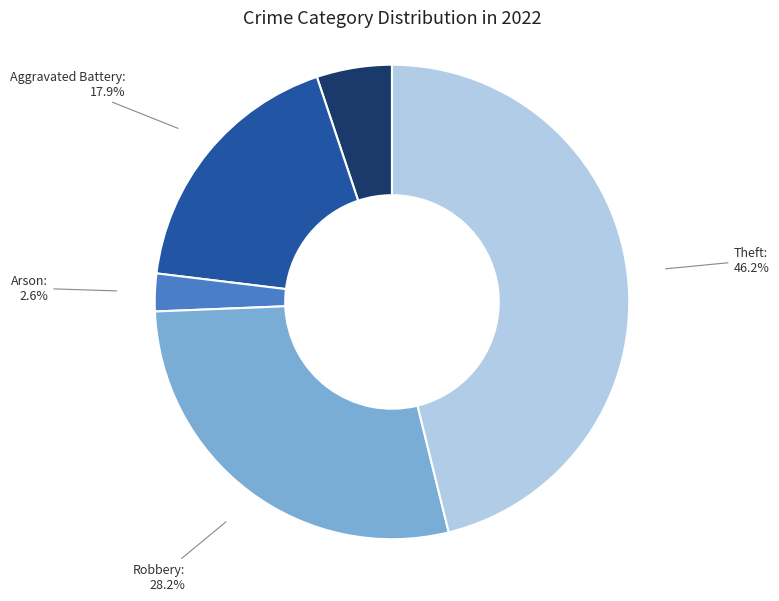

To the nearest percent, what is the difference between the Theft and Aggravated Assault slice percentages?

41%